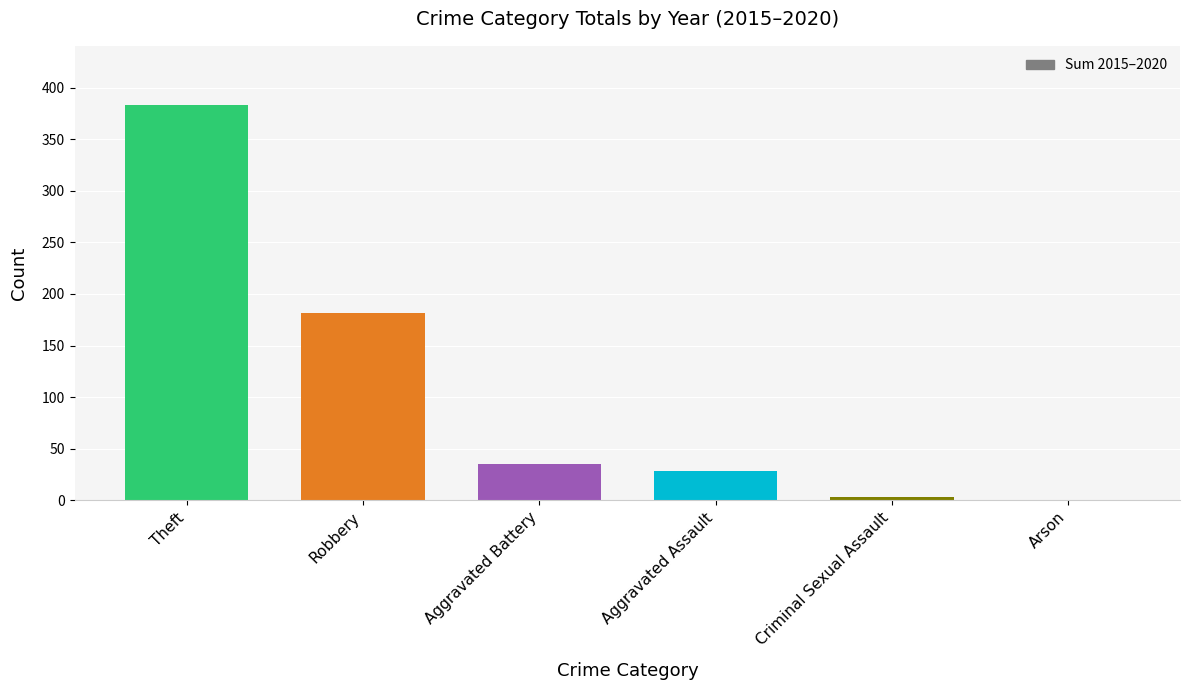

What is the sum of all values?

631